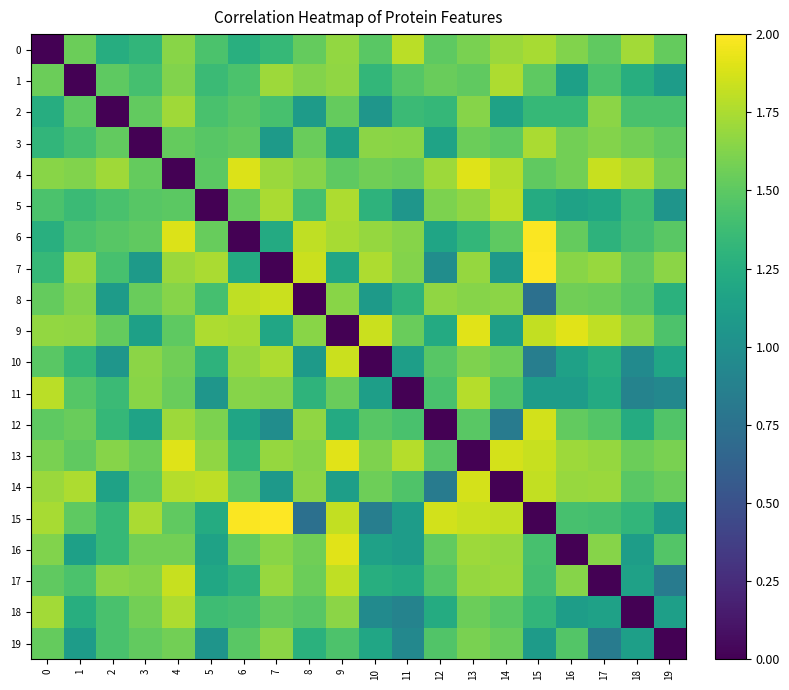

Which label corresponds to the largest value in the chart?

15